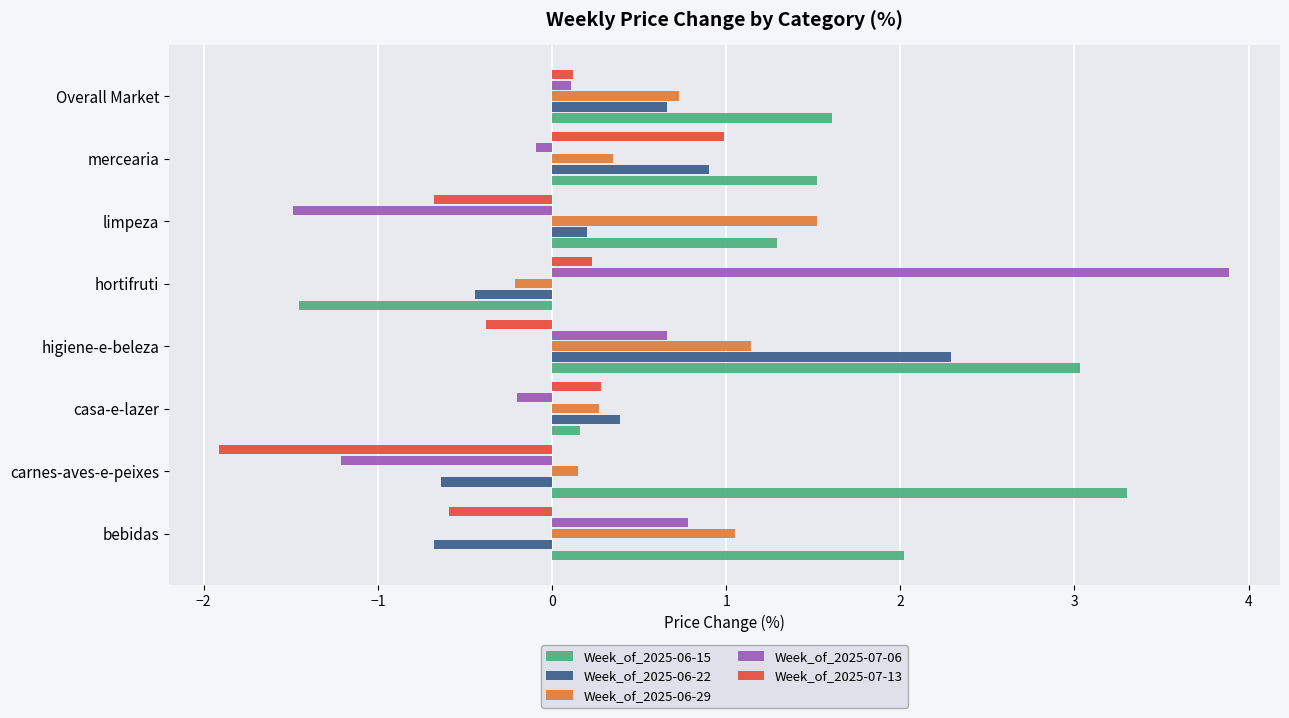

What is the greatest value displayed?

3.9